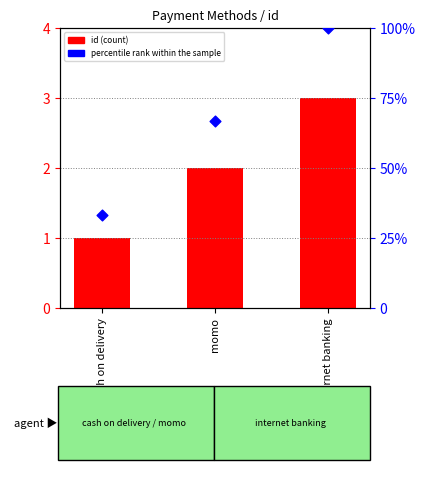

Which series contains the highest Y value?

percentile rank within the sample